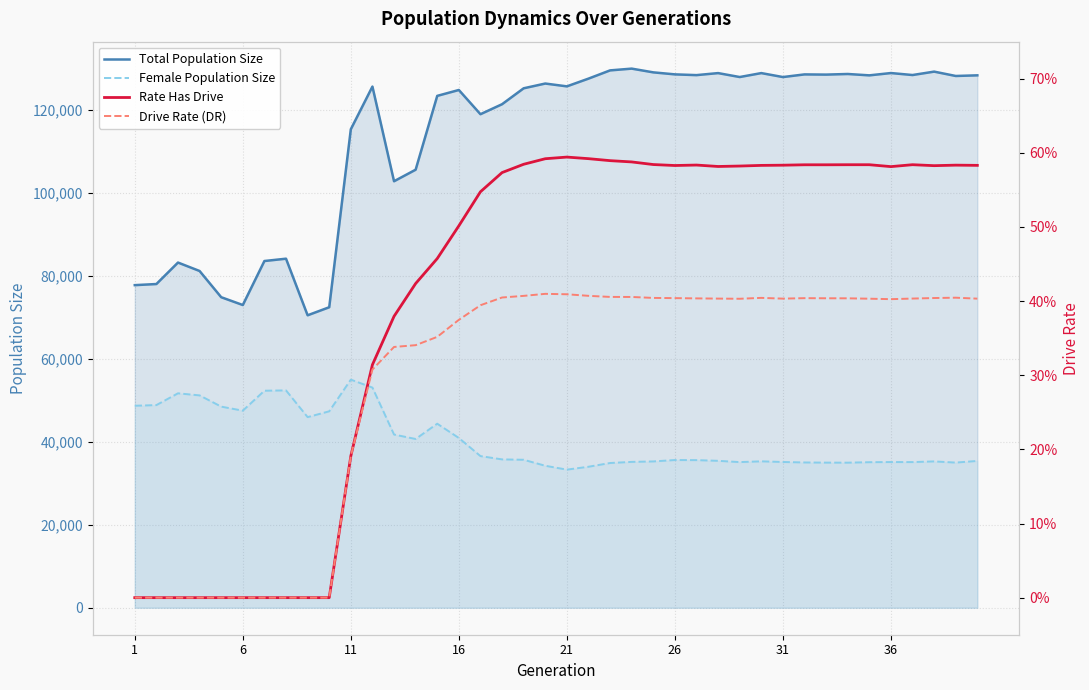

Reading left to right, list all the values displayed in this chart.

Total Population Size: 77771.0	78039.0	83215.0	81181.0	74860.0	72979.0	83586.0	84147.0	70504.0	72442.0	115351.0	125638.0	102816.0	105598.0	123396.0	124815.0	118976.0	121384.0	125222.0	126369.0	125689.0	127553.0	129539.0	129964.0	129064.0	128579.0	128398.0	128886.0	127938.0	128887.0	127933.0	128571.0	128523.0	128671.0	128342.0	128898.0	128421.0	129241.0	128191.0	128347.0
Female Population Size: 48697.0	48858.0	51696.0	51196.0	48485.0	47510.0	52321.0	52398.0	45956.0	47357.0	54993.0	53077.0	41756.0	40686.0	44369.0	40927.0	36559.0	35767.0	35675.0	34230.0	33299.0	33993.0	34895.0	35164.0	35275.0	35613.0	35590.0	35423.0	35114.0	35300.0	35141.0	35028.0	34988.0	34978.0	35090.0	35127.0	35116.0	35280.0	34998.0	35394.0
Rate Has Drive: 0.0	0.0	0.0	0.0	0.0	0.0	0.0	0.0	0.0	0.0	0.2	0.3	0.4	0.4	0.5	0.5	0.5	0.6	0.6	0.6	0.6	0.6	0.6	0.6	0.6	0.6	0.6	0.6	0.6	0.6	0.6	0.6	0.6	0.6	0.6	0.6	0.6	0.6	0.6	0.6
Drive Rate (DR): 0.0	0.0	0.0	0.0	0.0	0.0	0.0	0.0	0.0	0.0	0.2	0.3	0.3	0.3	0.4	0.4	0.4	0.4	0.4	0.4	0.4	0.4	0.4	0.4	0.4	0.4	0.4	0.4	0.4	0.4	0.4	0.4	0.4	0.4	0.4	0.4	0.4	0.4	0.4	0.4